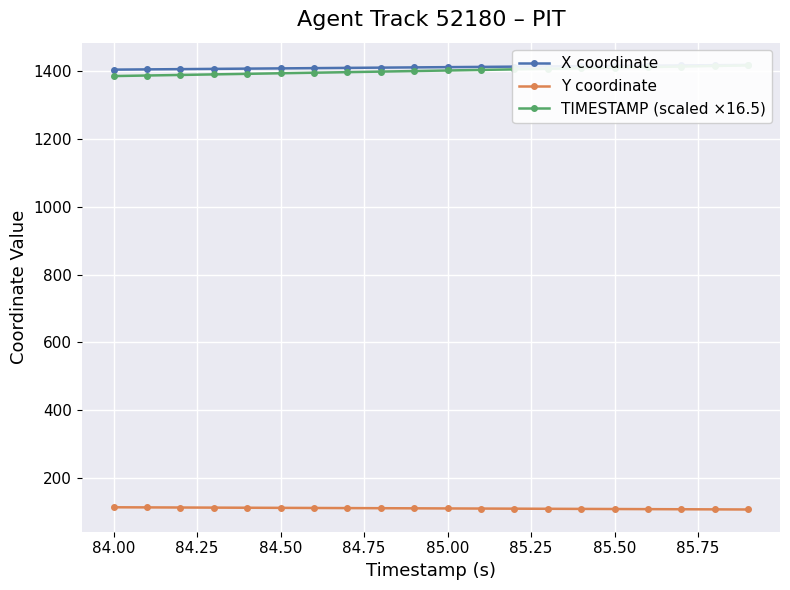

What is the maximum value for Y coordinate?

113.2